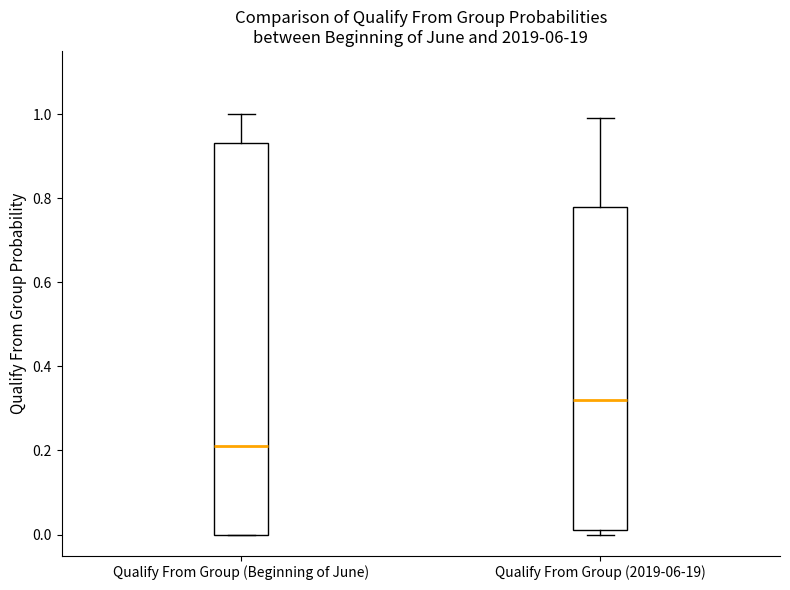

Reading left to right, read every box against the y-axis: the position of its median line, the range the box covers, and the ends of its whiskers. The values are not printed on the chart, so give them approximately, as read against the axis.

Qualify From Group (Beginning of June): median 0.22, box 0.00 to 0.94, whiskers 0.00 to 1.00
Qualify From Group (2019-06-19): median 0.32, box 0.02 to 0.78, whiskers 0.00 to 1.00